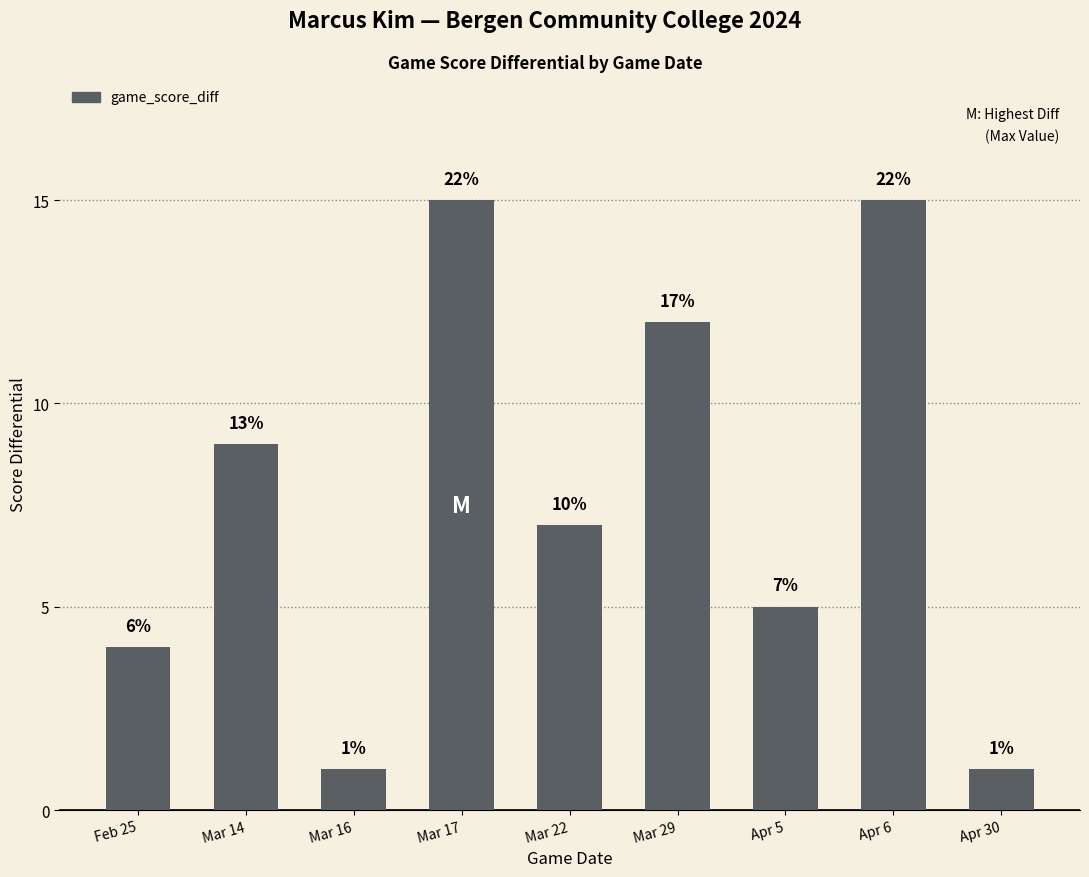

The value at Mar 29 is 12. True or false?

True